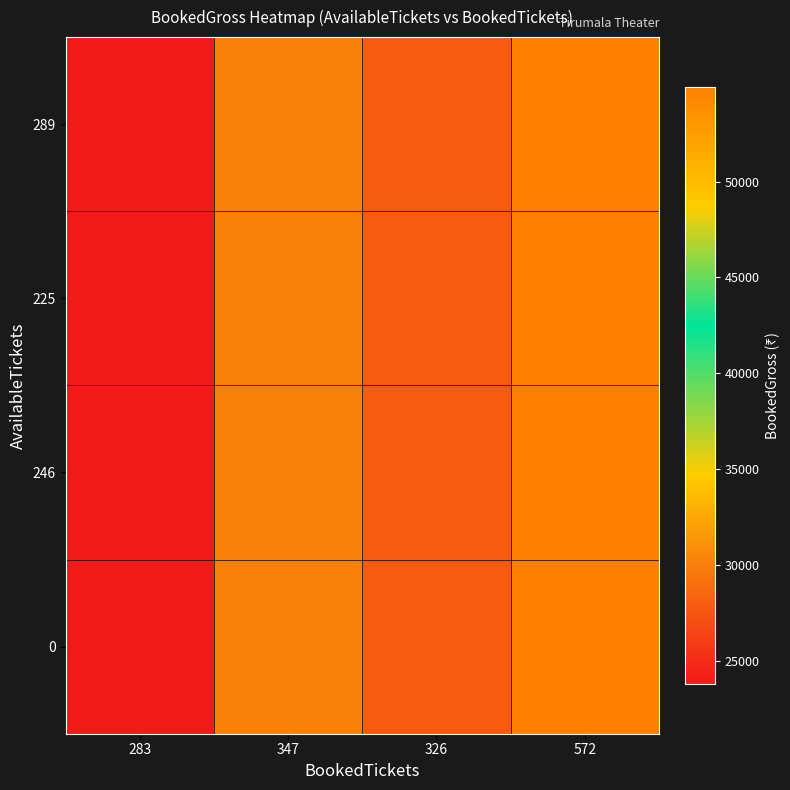

Reading right to left, extract all data points from this chart.

289: 572=54940	326=27940	347=30190	283=23810
225: 572=54940	326=27940	347=30190	283=23810
246: 572=54940	326=27940	347=30190	283=23810
0: 572=54940	326=27940	347=30190	283=23810